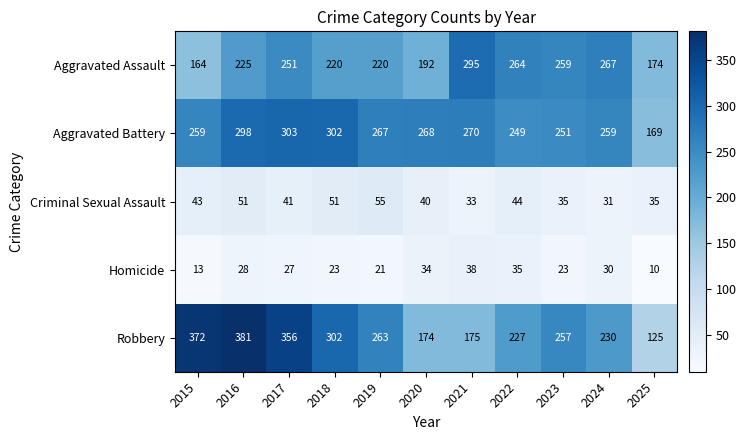

What is the total value across all series at 2022?

819